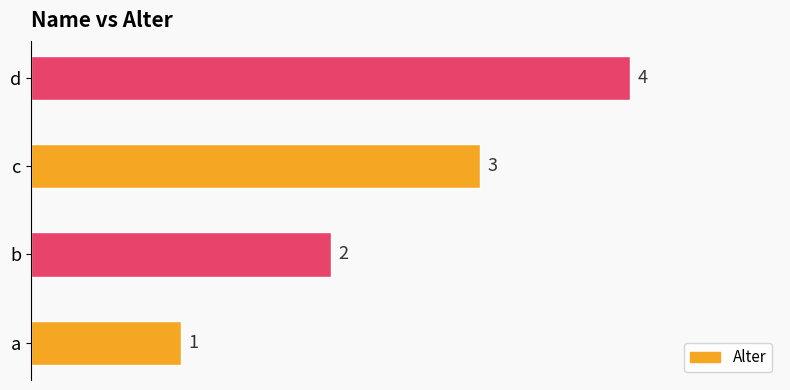

What is the difference between the maximum and minimum values?

3